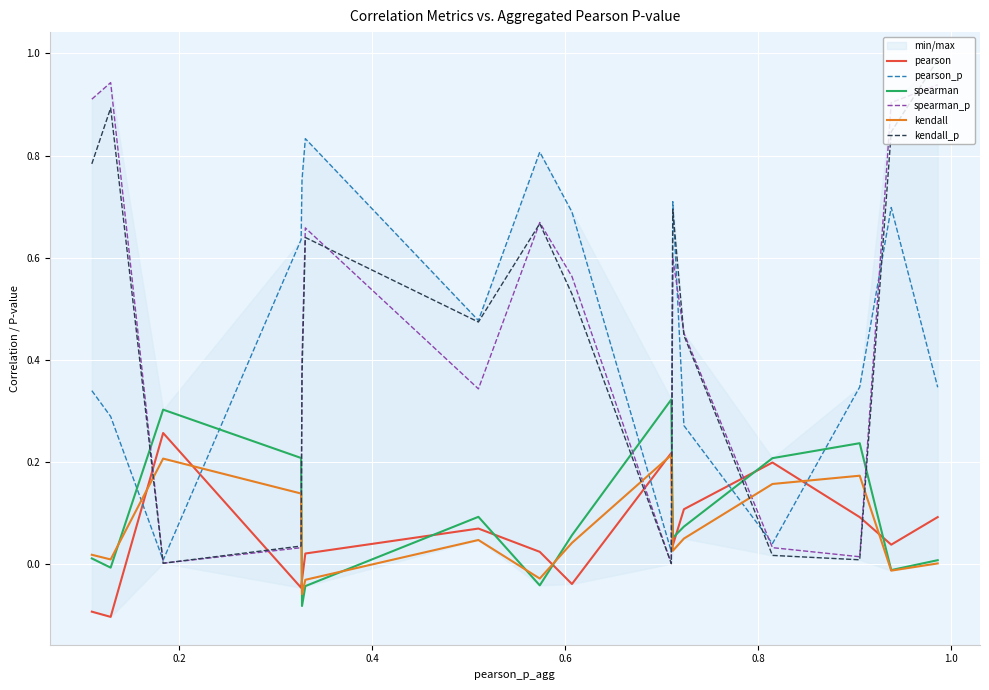

After their last crossing, which series has the higher values: kendall or pearson_p?

pearson_p